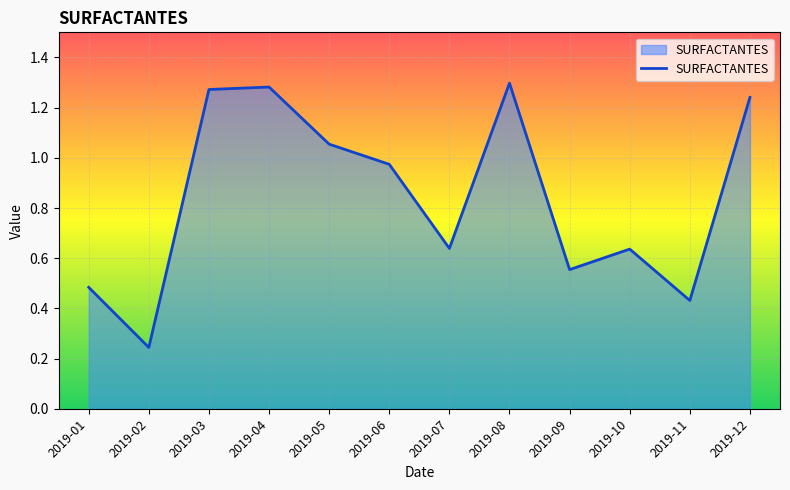

Where is the data nearest to the value 0?

2019-02